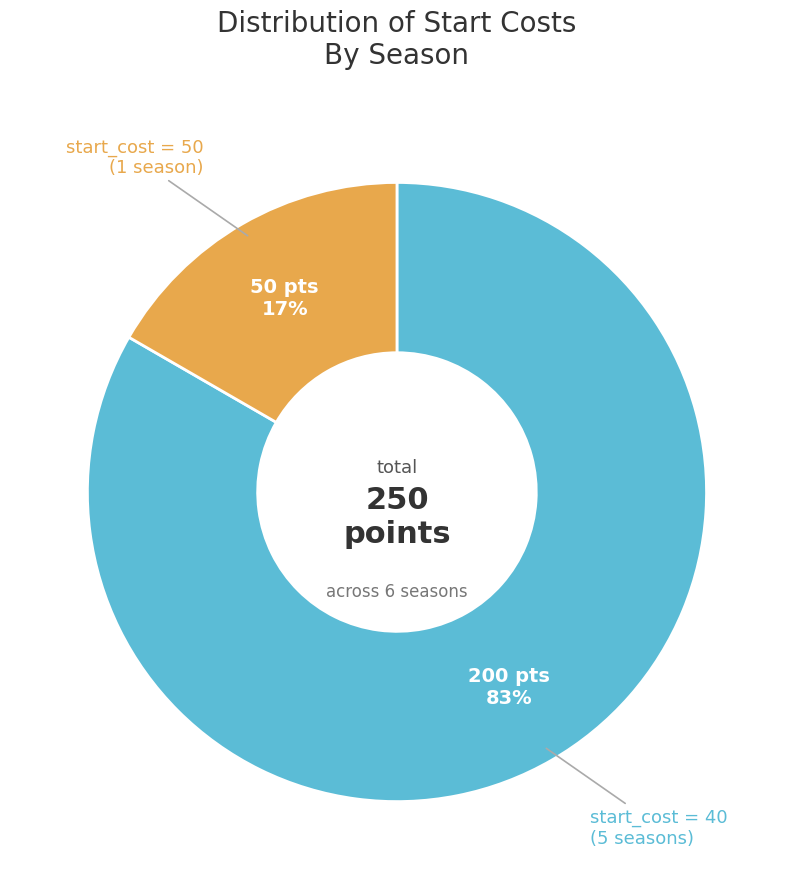

To the nearest percent, what is the average slice percentage?

50%